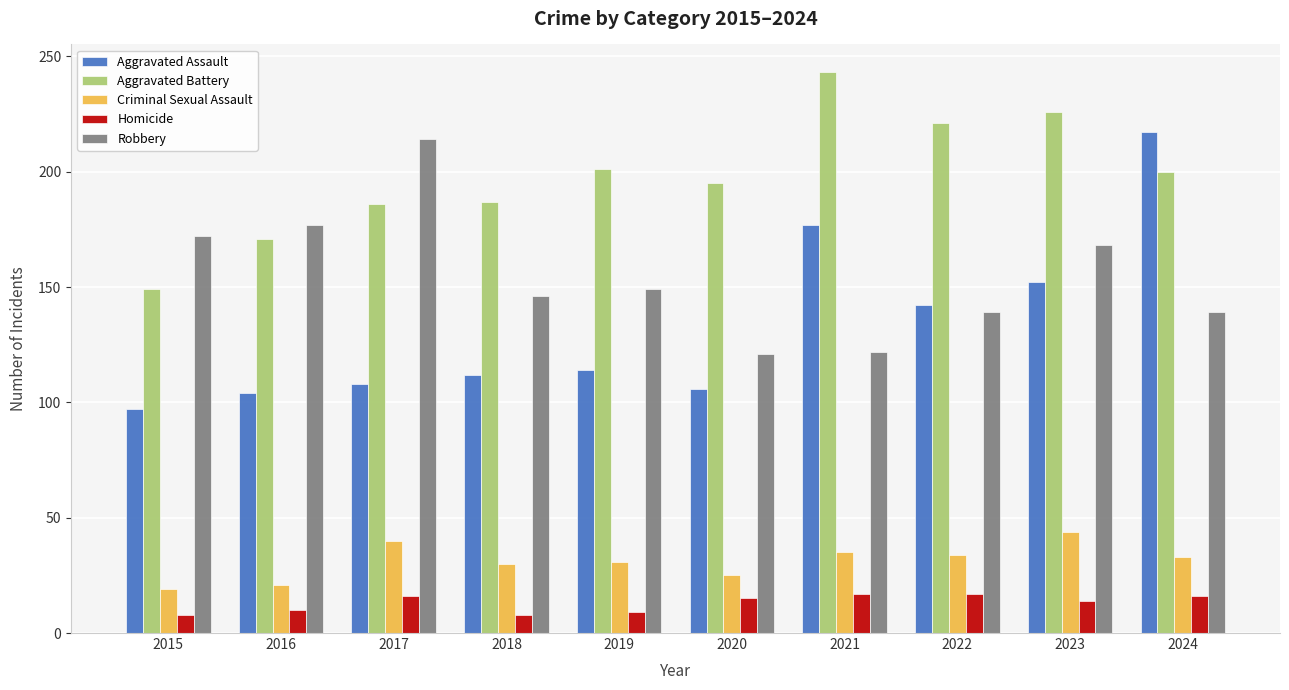

Between 2017 and 2022, which series saw the biggest shift?

Robbery